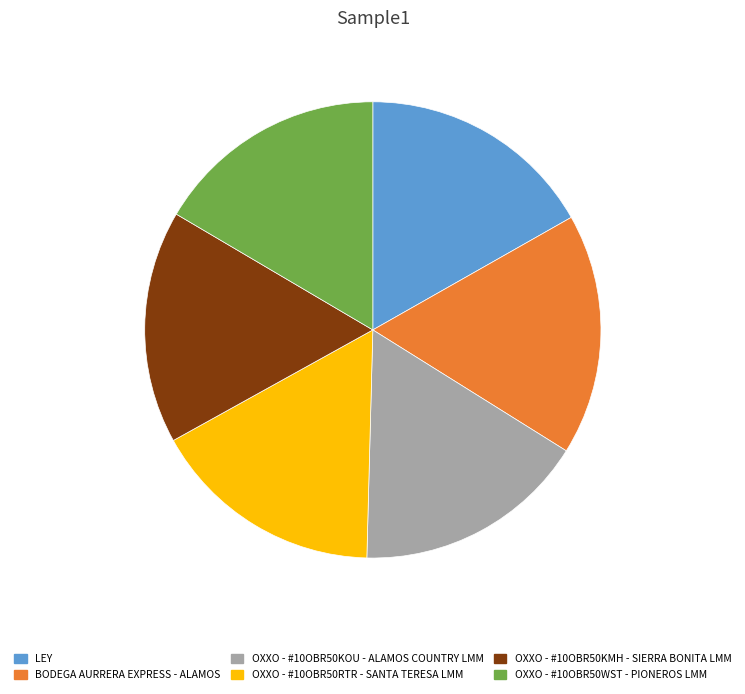

True or false: LEY accounts for 17% of the total.

True